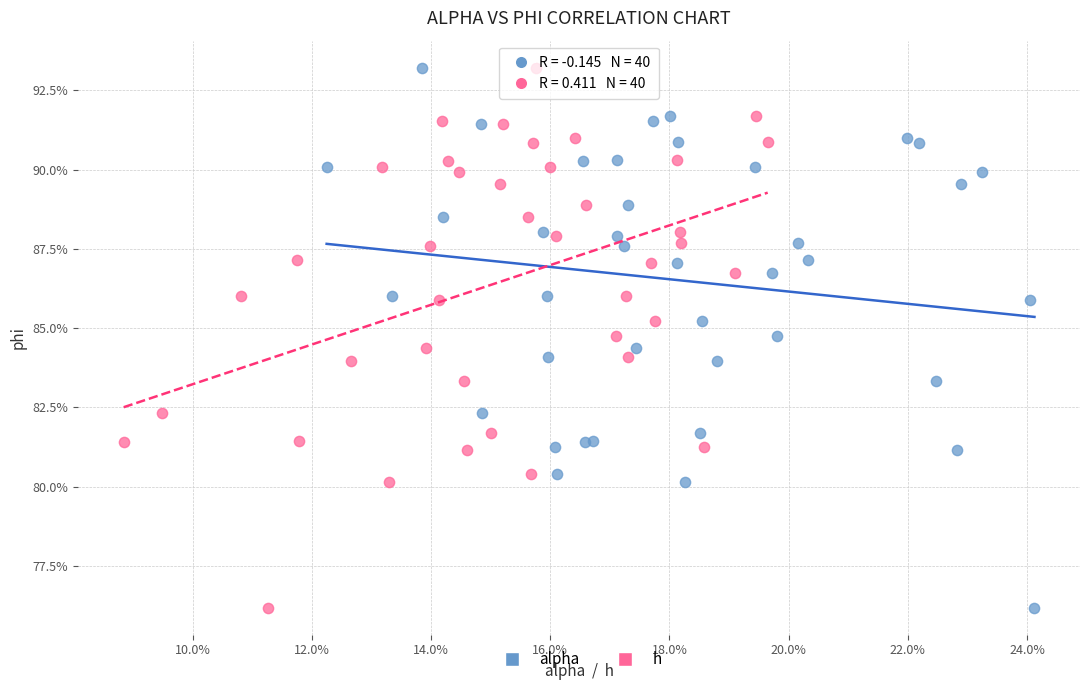

What are all the series names shown in the legend?

alpha, h